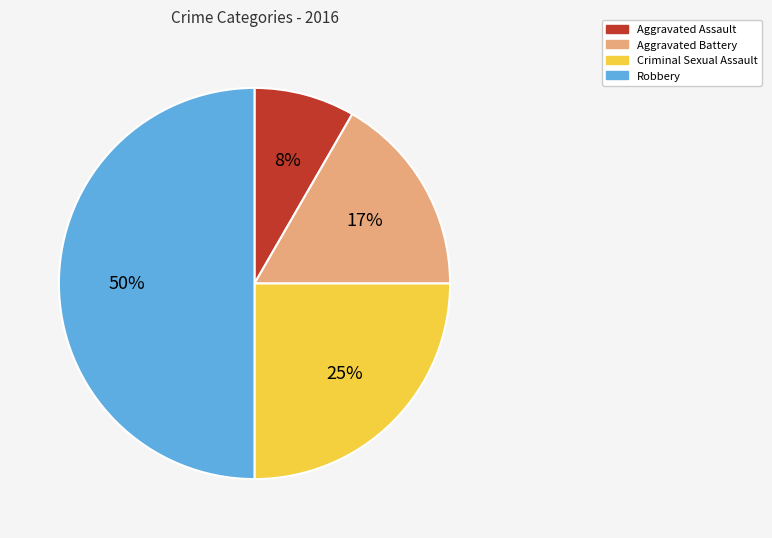

What is the largest slice in the pie chart?

Robbery